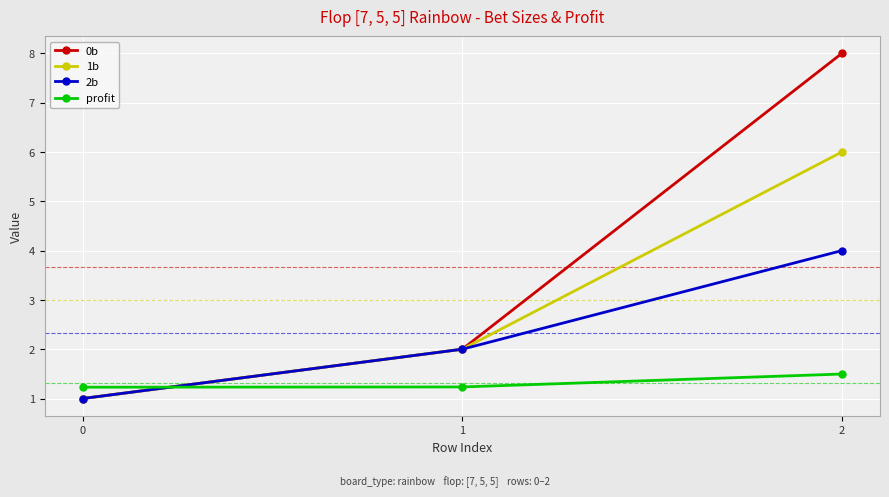

How many values in the 2b series are below 2?

1